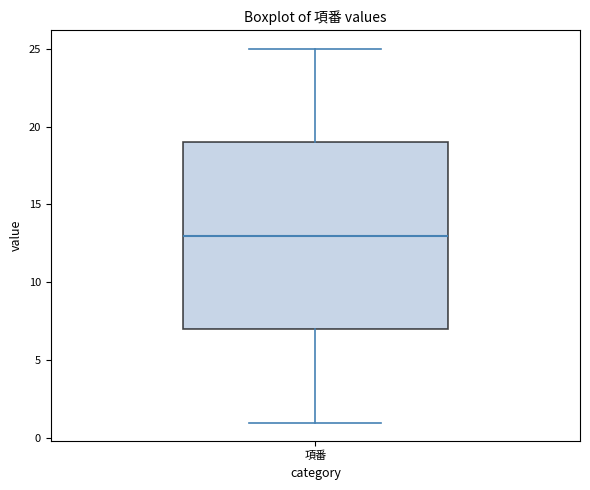

Read this box plot against the y-axis: the position of the median line, the range covered by the box, and the ends of both whiskers. The values are not printed on the chart, so give them approximately, as read against the axis.

median 13, box 7 to 19, whiskers 1 to 25